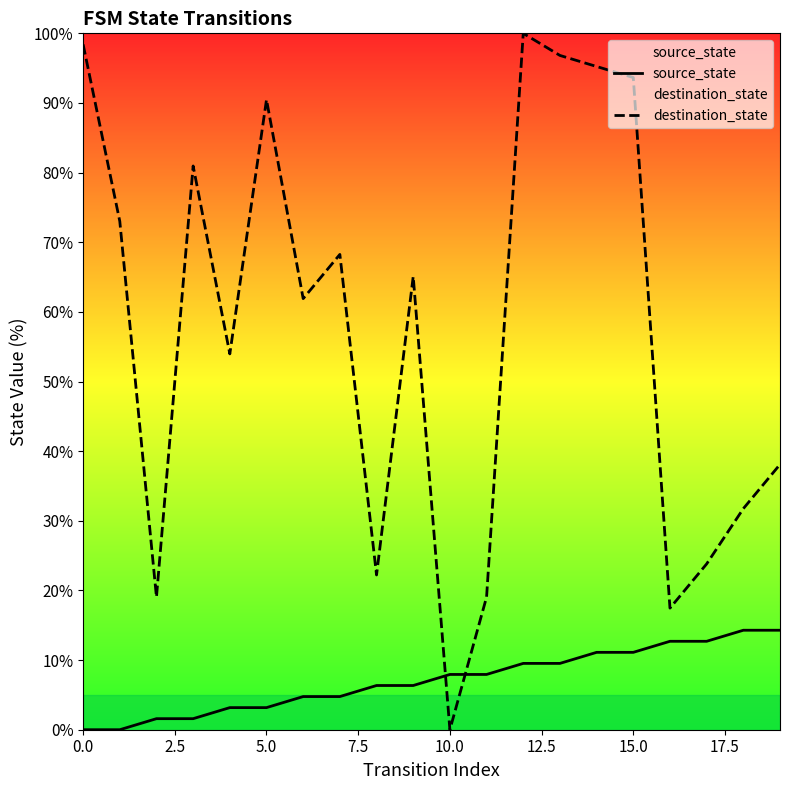

At which category is the sum across all series the highest?

12